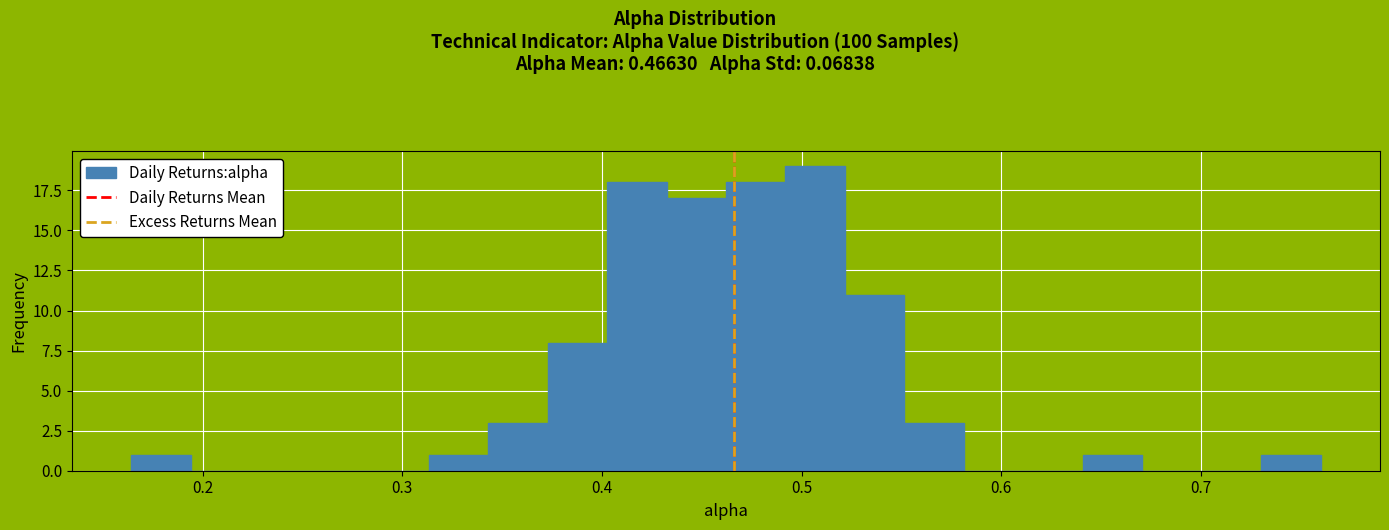

Around what value on the x-axis is the tallest bar? Give the approximate position of its centre, as read against the axis.

0.51